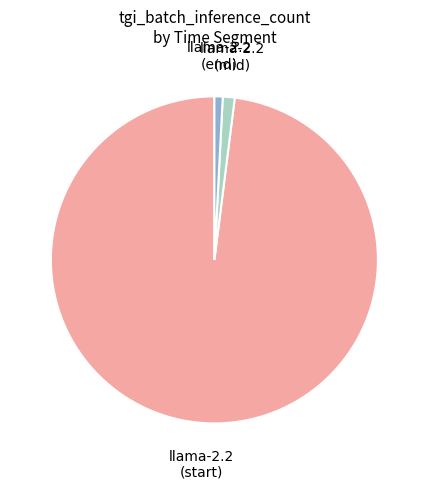

Do llama-2.2 (start) and llama-2.2 (end) together represent more than half of the pie?

Yes